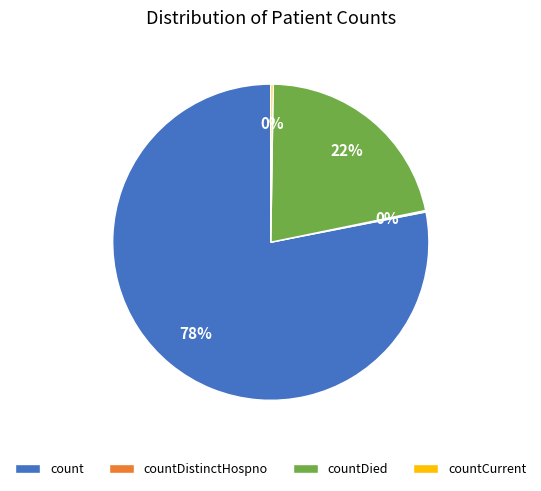

To the nearest percent, what is the combined percentage of count and countDied?

100%